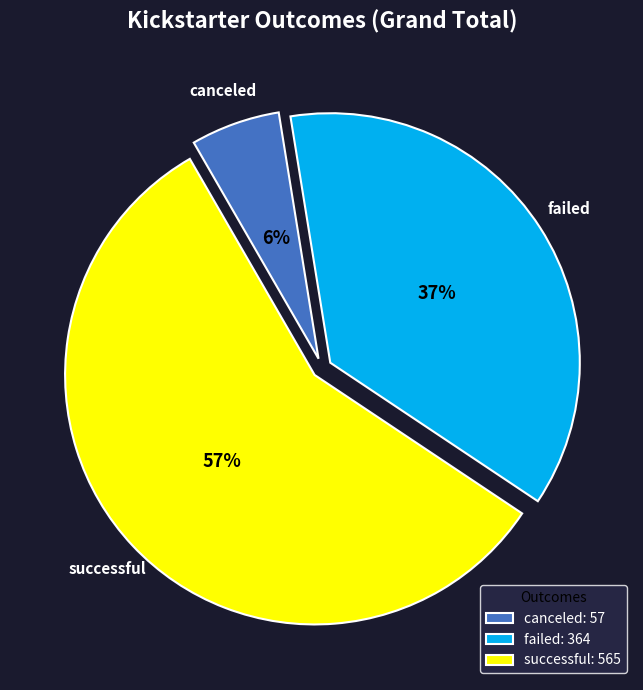

Do canceled and failed together represent more than half of the pie?

No